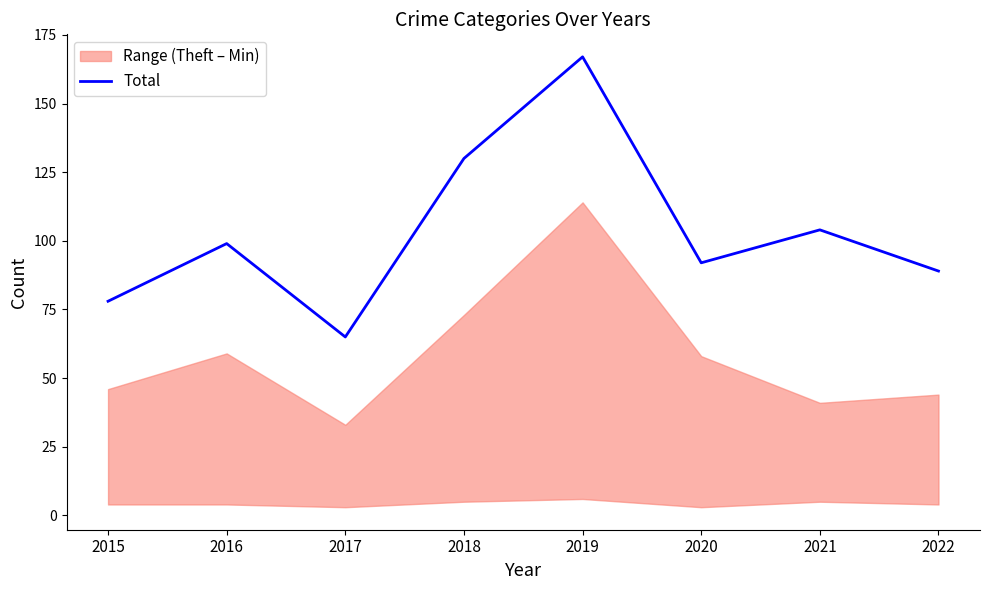

Does the chart display data point markers on the line(s)?

No